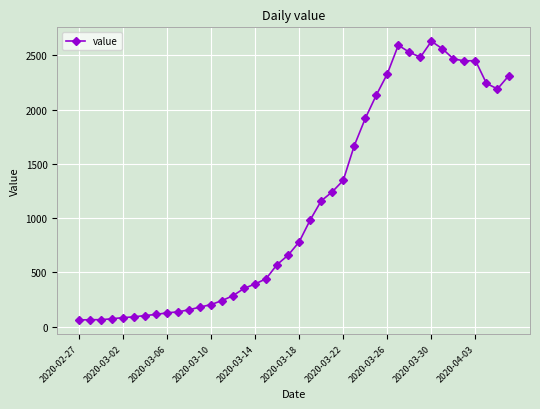

How many lines are shown in the chart?

1